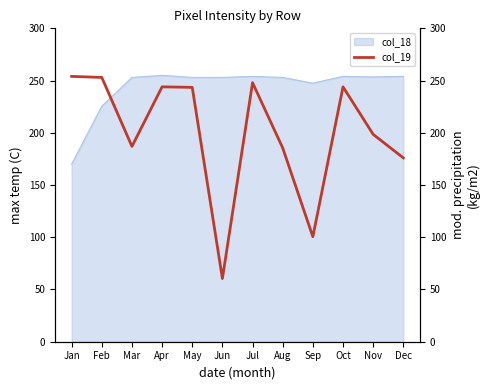

How many data points are less than 243?

6